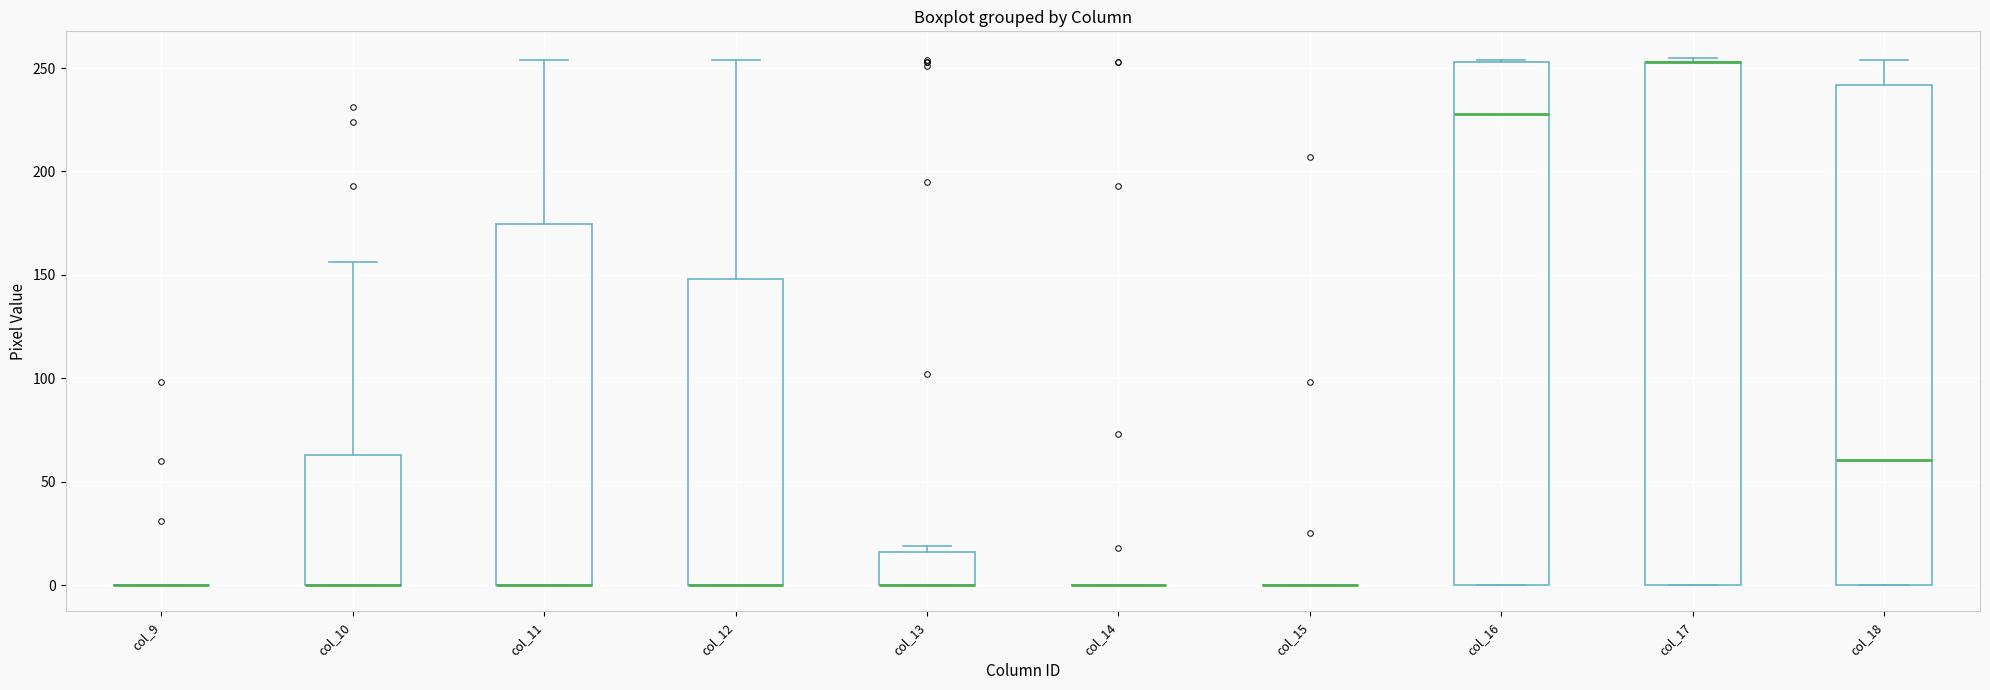

Where is the lower edge of the box for col_17 on the y-axis? The values are not printed on the chart, so give them approximately, as read against the axis.

0